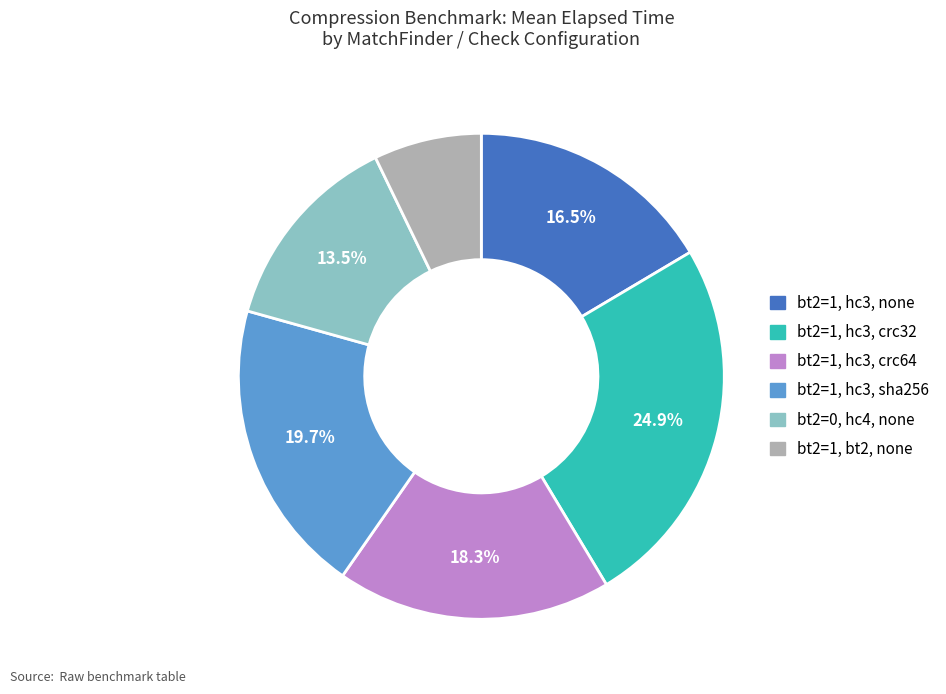

Is there a majority slice in this chart?

No